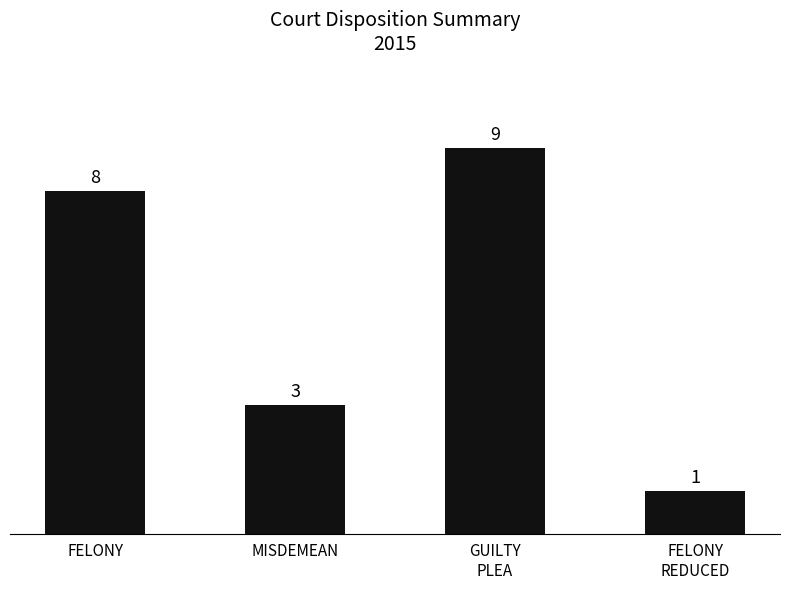

Count the values in the range 3 to 9.

3